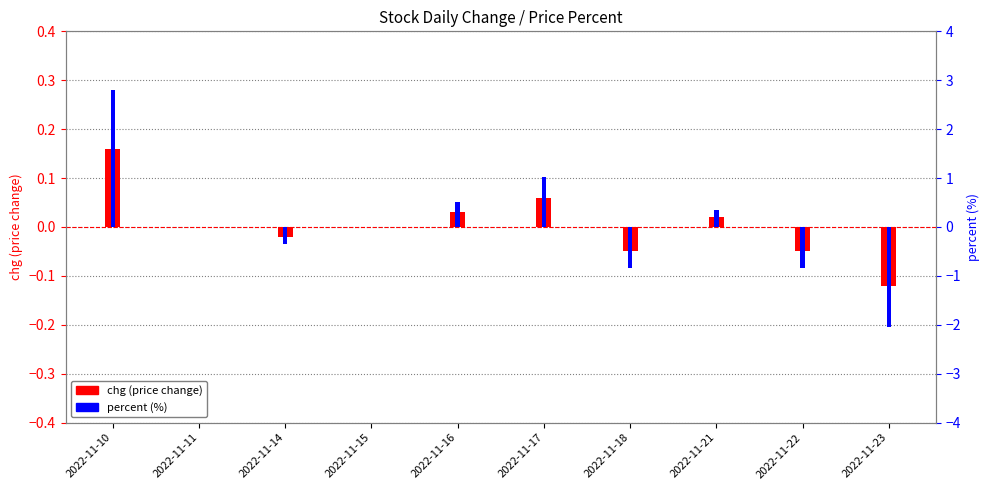

How many values in chg (price change) are below zero?

4